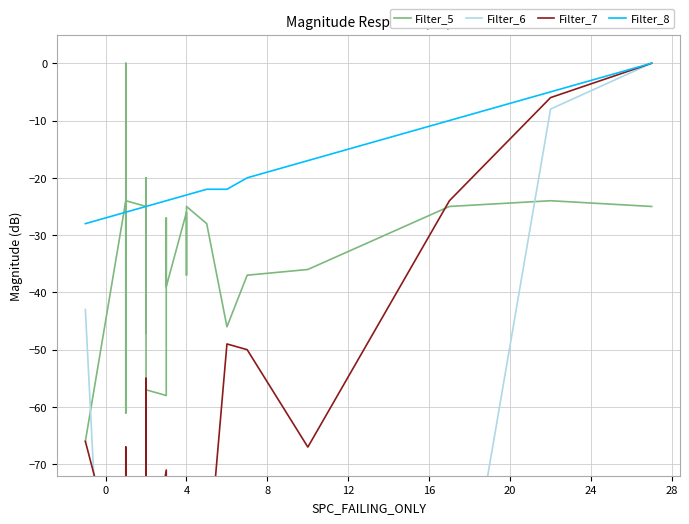

Is this an area chart (filled region under the line)?

No